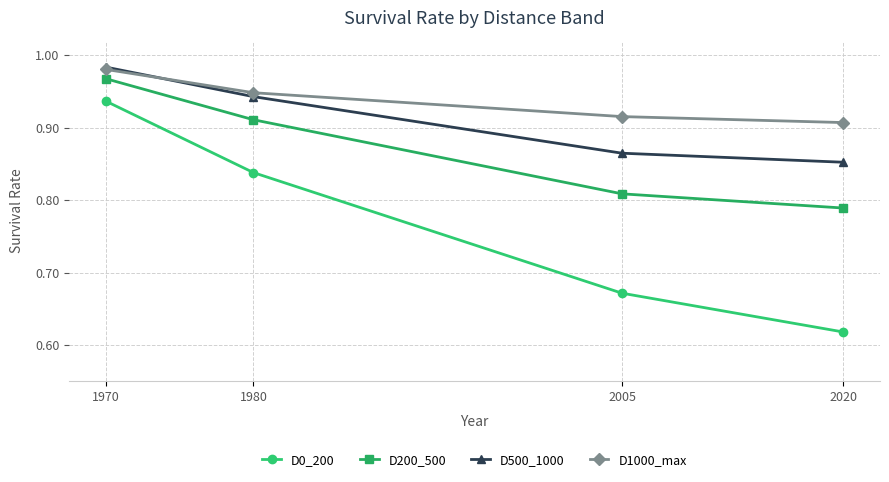

Rank the series by their average value, from lowest to highest.

D0_200, D200_500, D500_1000, D1000_max